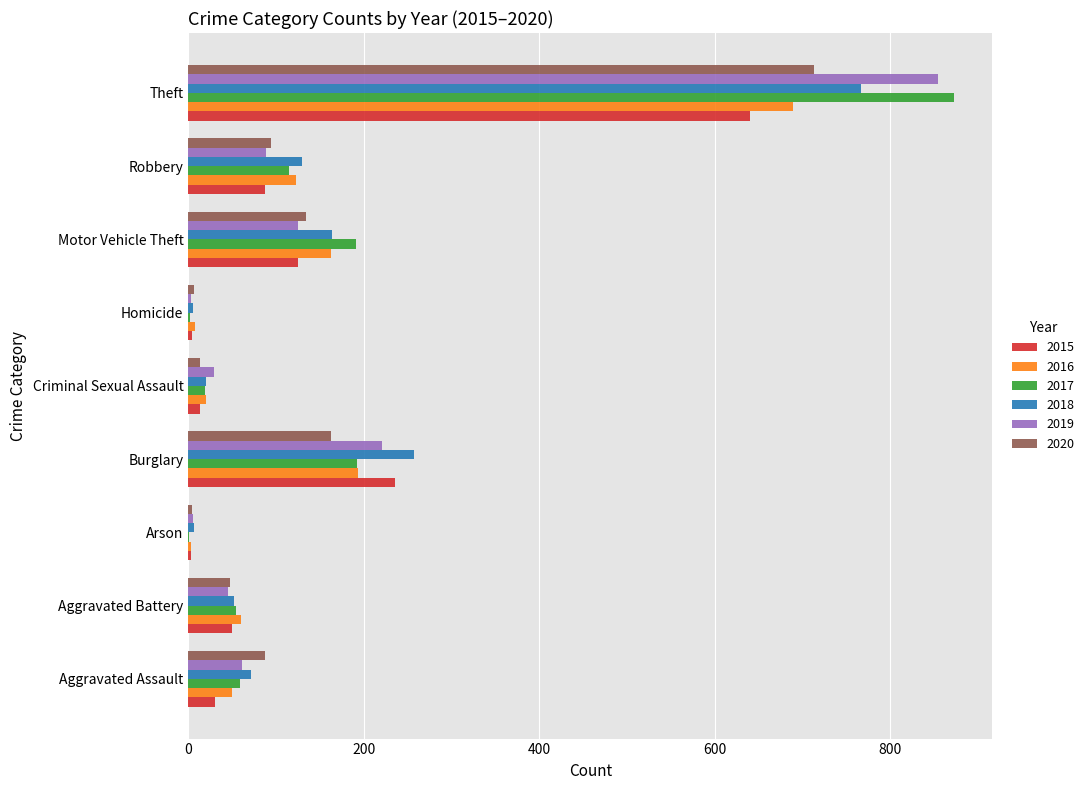

What is the total value across all series at Theft?

4538